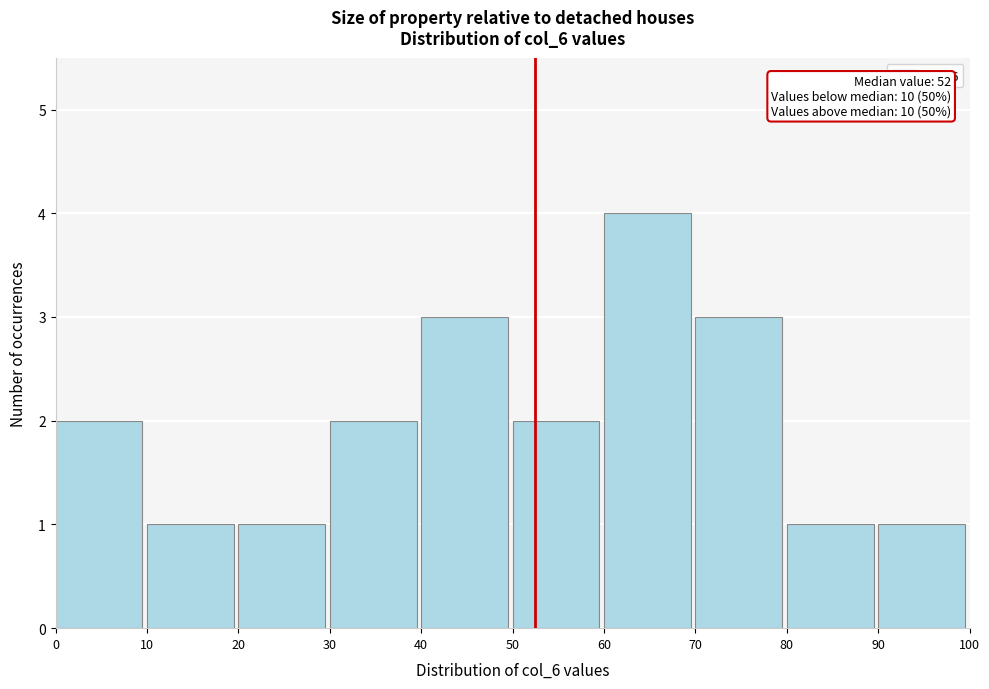

Over which range of the x-axis is the bar tallest?

60 to 70